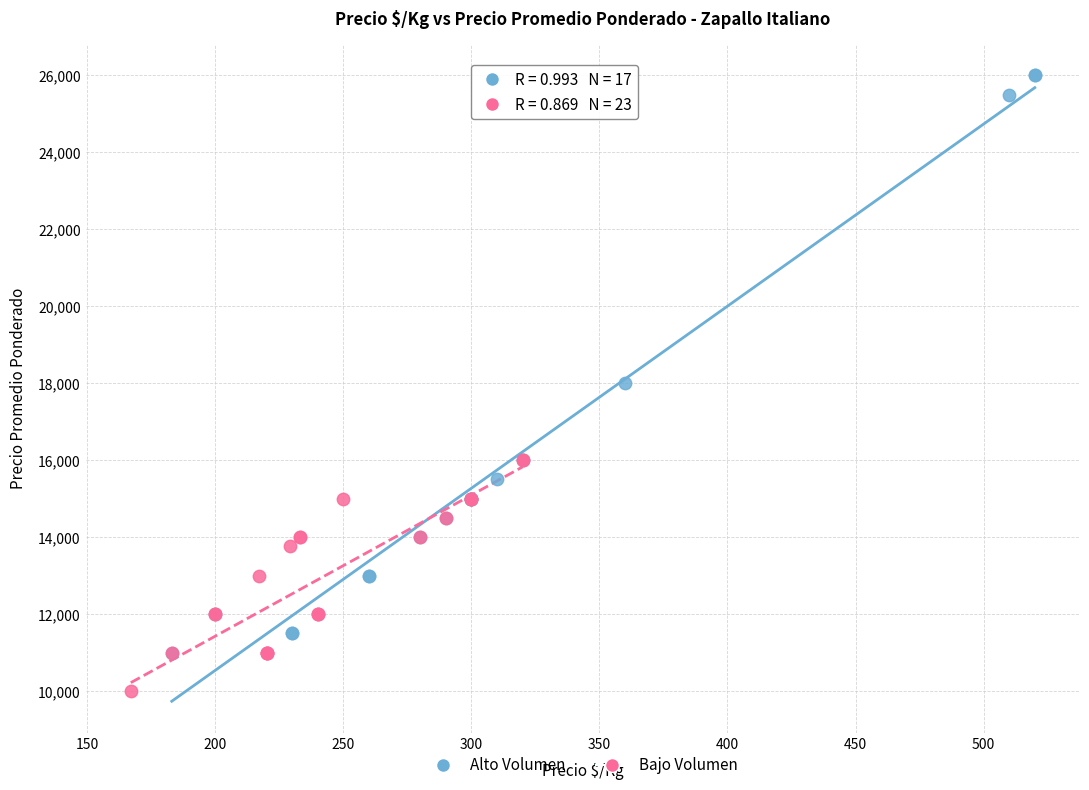

Which series reaches the minimum Y coordinate?

Bajo Volumen